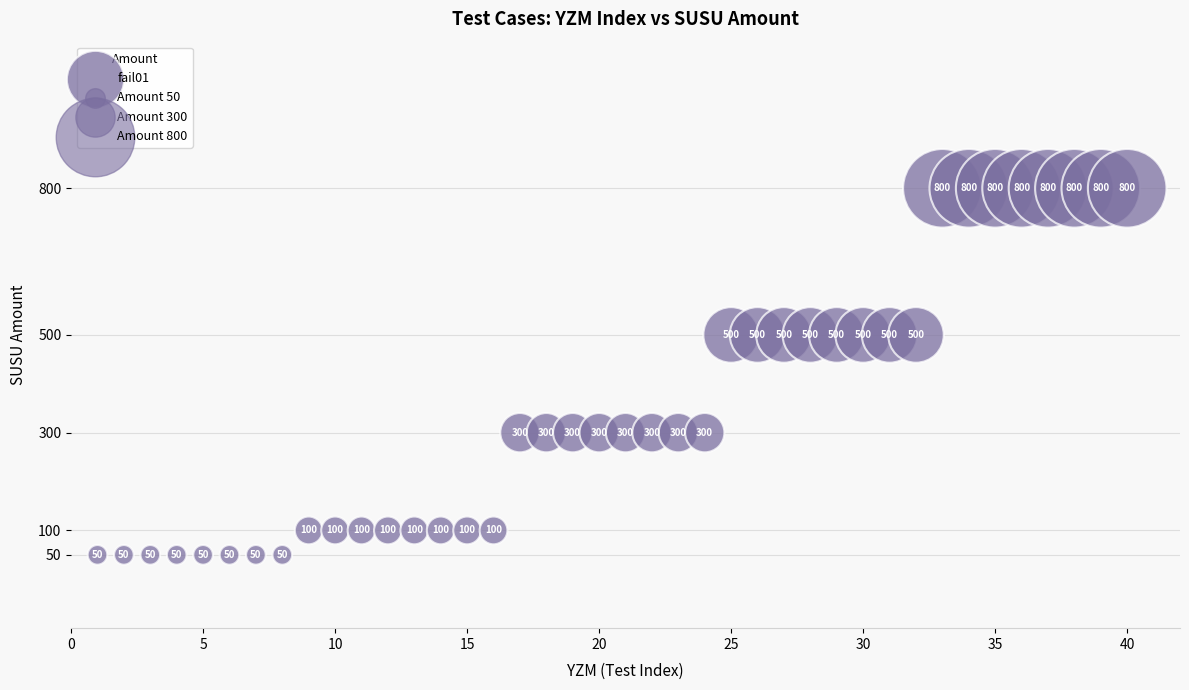

What Y value in the scatter plot is closest to 425?

500